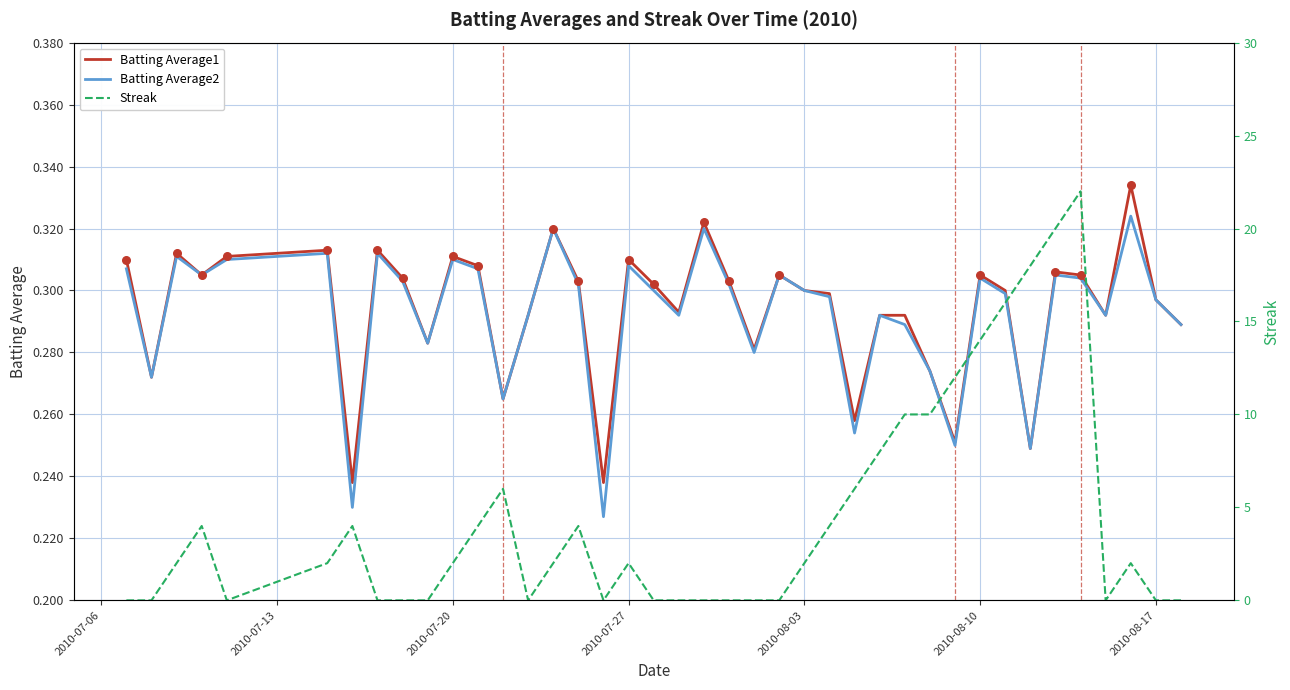

The Batting Average2 series shows 0.4 at 2010-08-10. True or false?

False